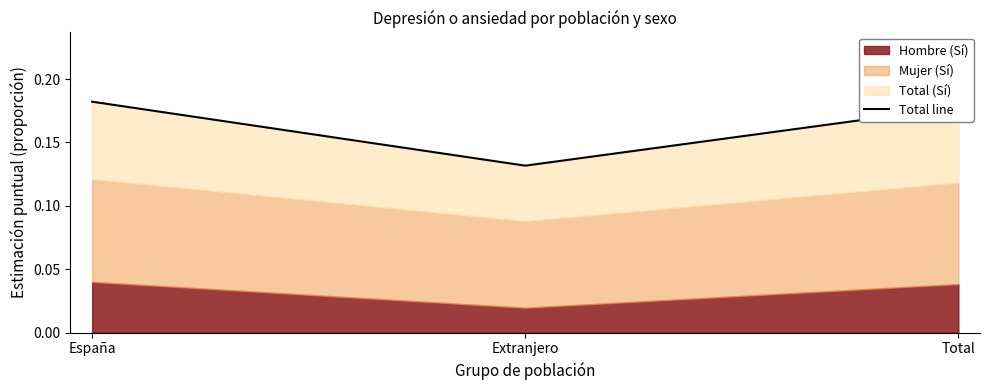

How many lines are shown in the chart?

1